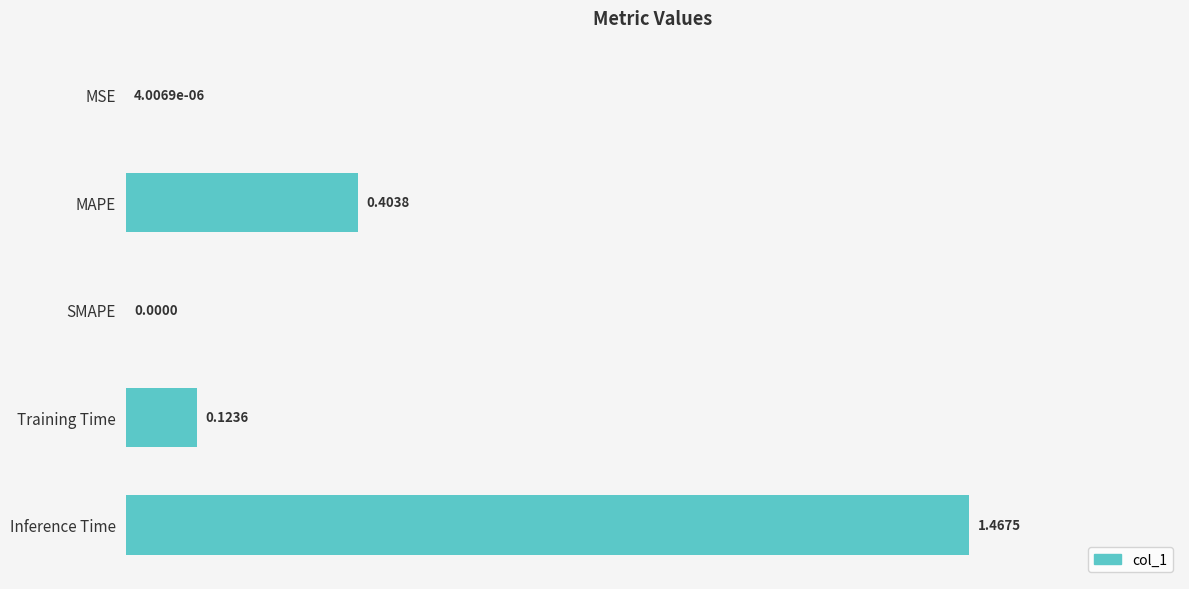

What is the change in value from SMAPE to Training Time?

+0.1